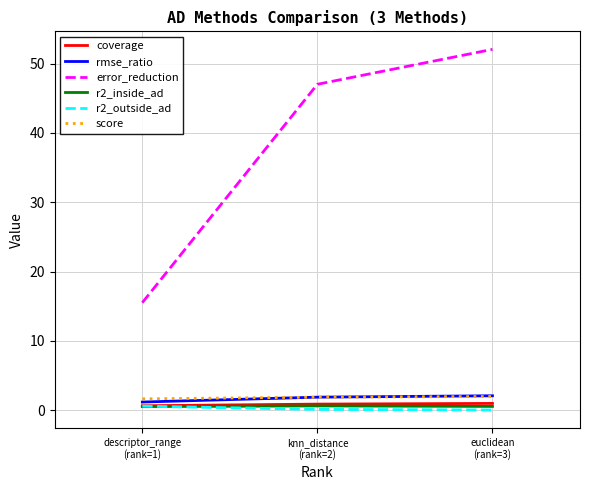

What is the spread (max minus min) of values at descriptor_range
(rank=1)?

15.0